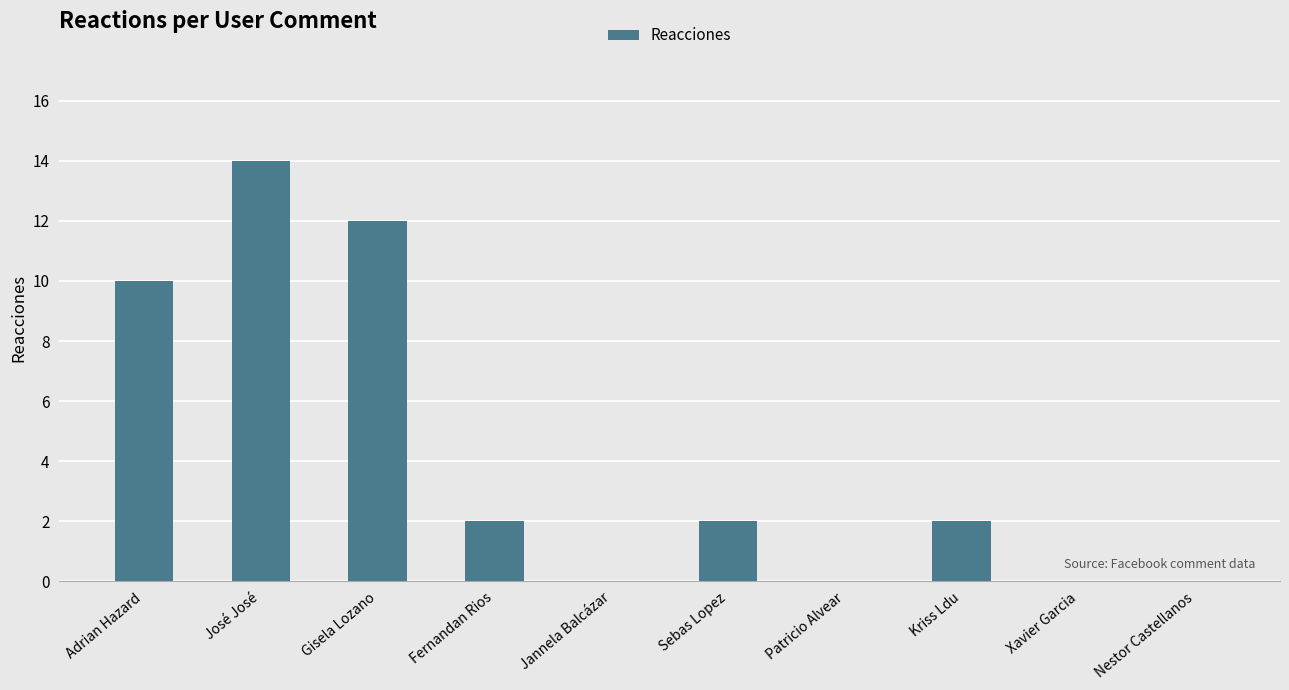

What is the change in value from Adrian Hazard to Gisela Lozano?

+2